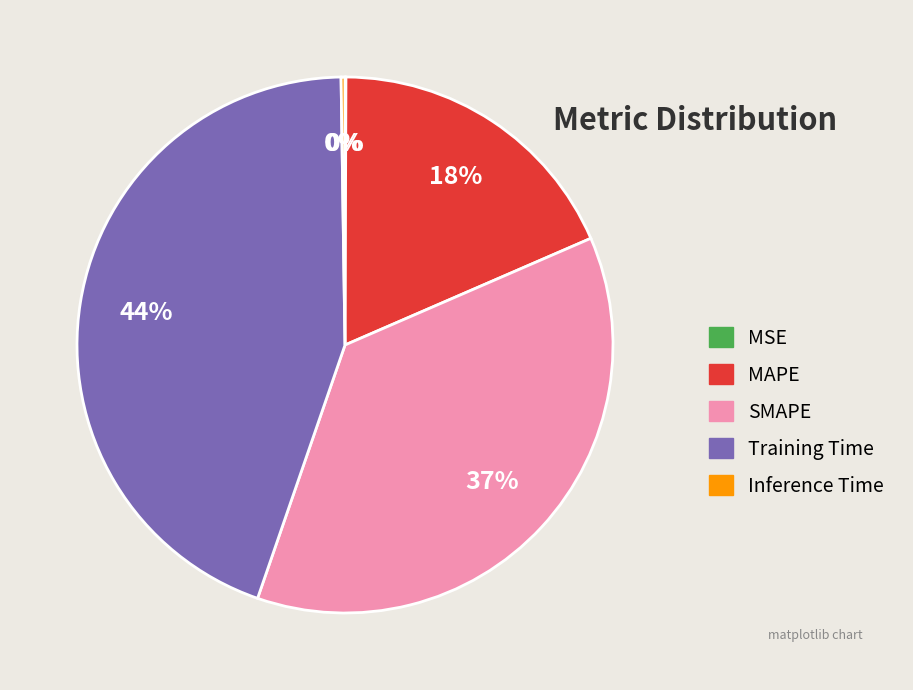

Which has a higher value, MAPE or Training Time?

Training Time